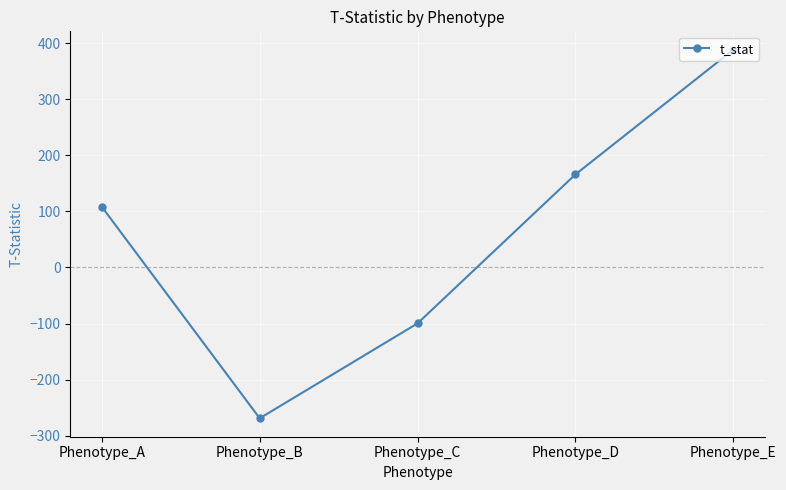

Rank the categories by value from highest to lowest.

Phenotype_E, Phenotype_D, Phenotype_A, Phenotype_C, Phenotype_B